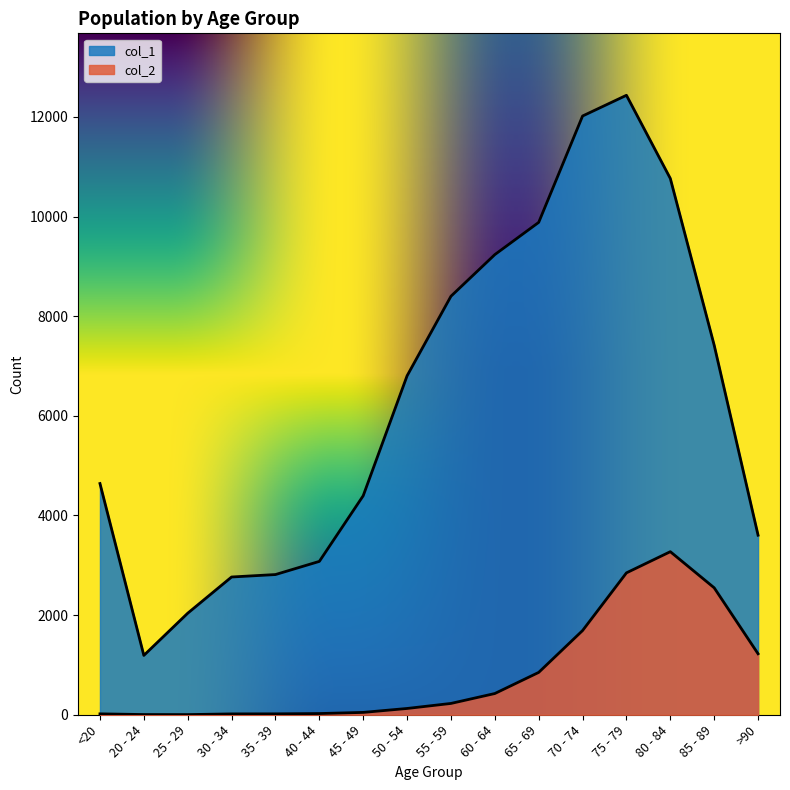

True or false: col_1 and col_2 intersect in this chart.

False